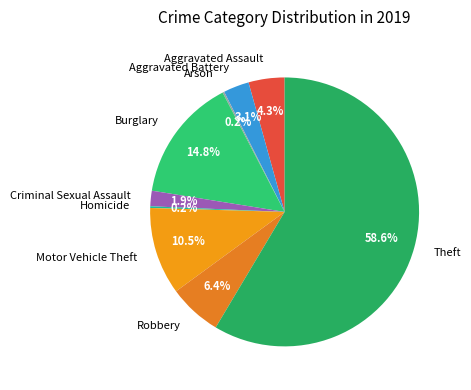

Which slice is the largest?

Theft